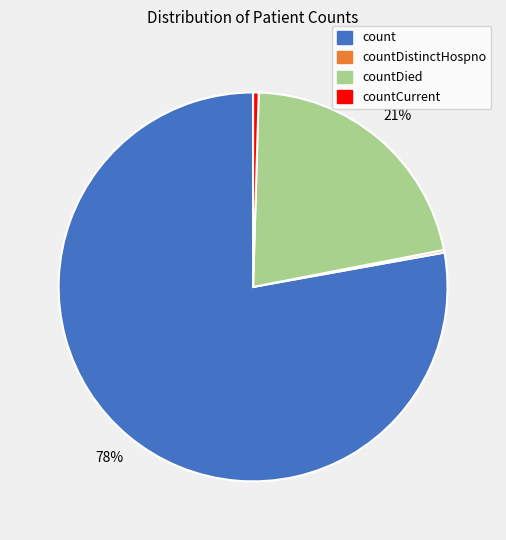

To the nearest percent, what is the difference between the countCurrent and countDied slice percentages?

21%